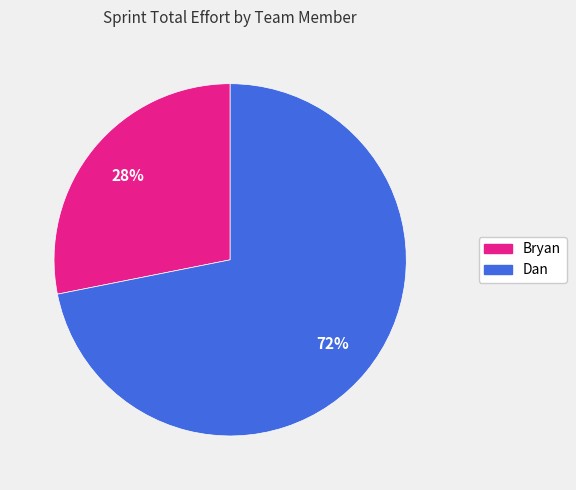

Is there any slice that represents more than half of the pie?

Yes